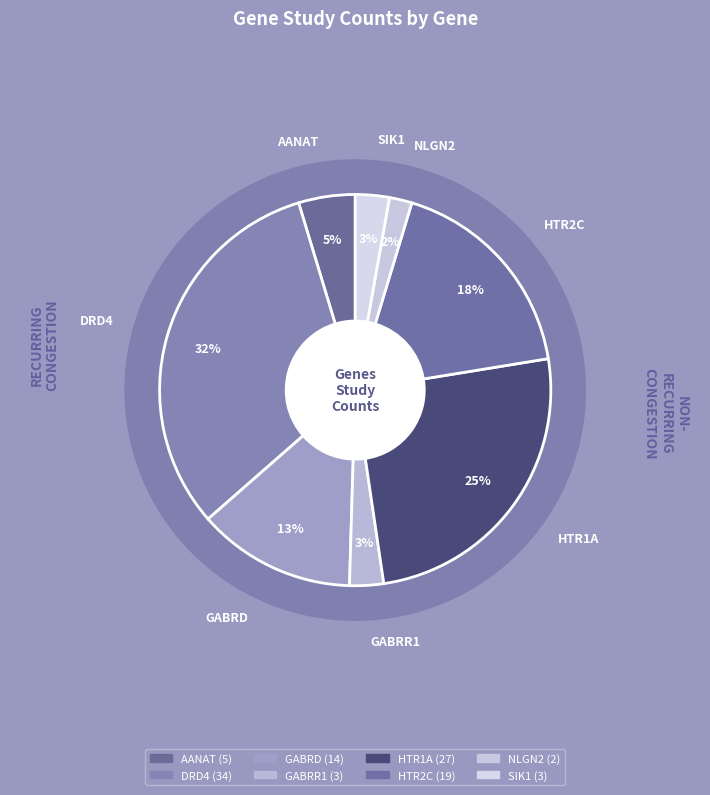

To the nearest percent, what is the difference between the largest and smallest slice percentages?

30%